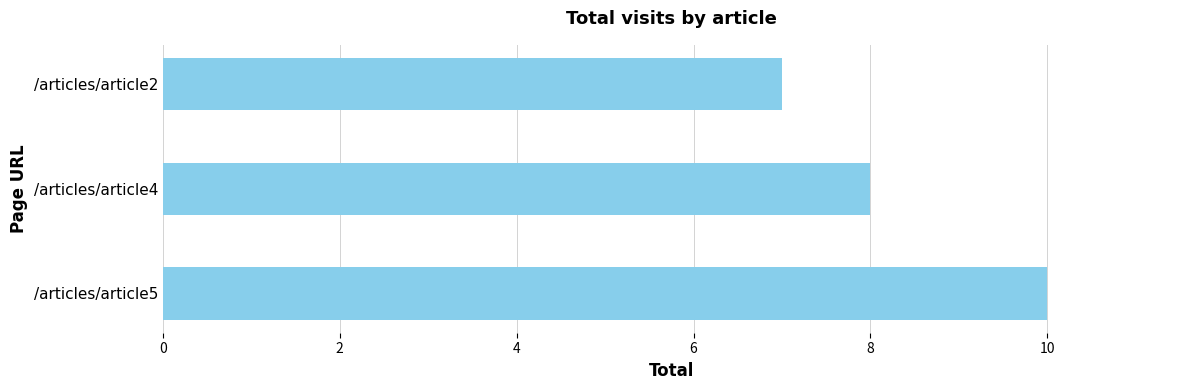

What is the change in value from /articles/article5 to /articles/article2?

-3